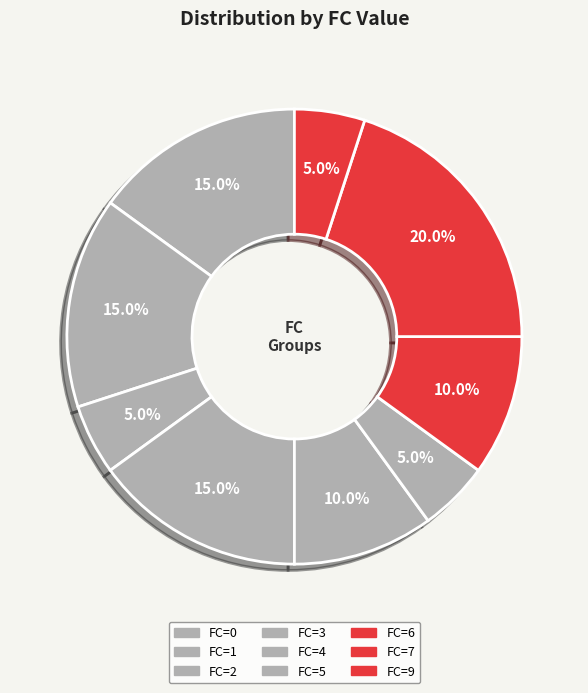

How many slices are in this pie chart?

9